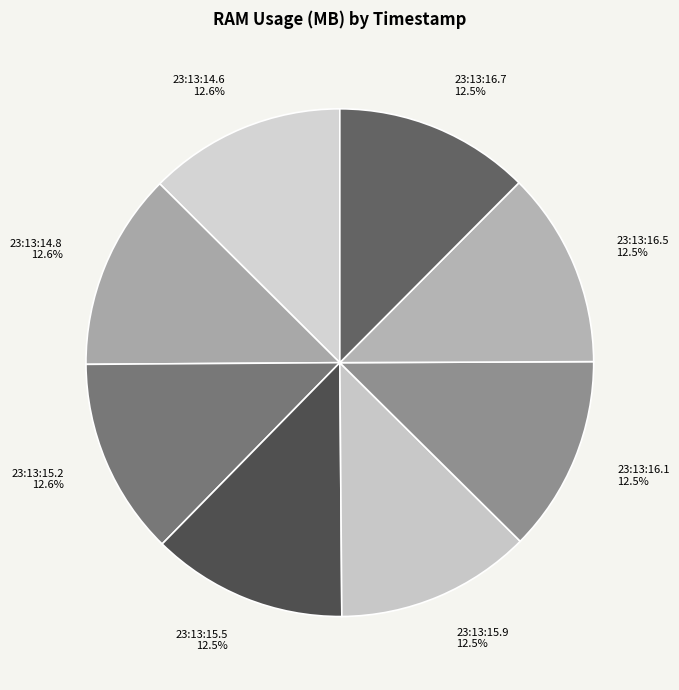

What is the ratio of the value at 23:13:15.2 to the value at 23:13:14.8?

1.0